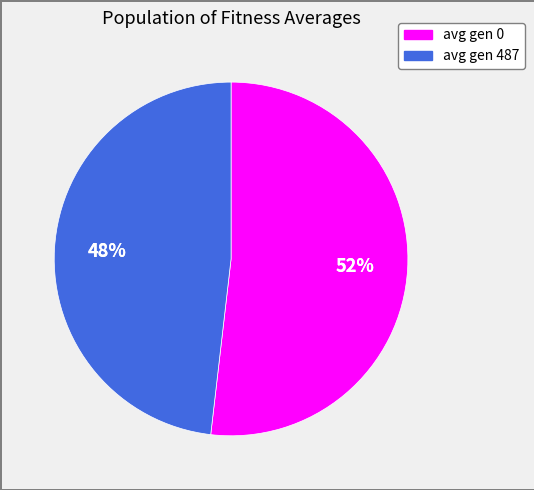

Does avg gen 0 represent more than half of the total?

Yes